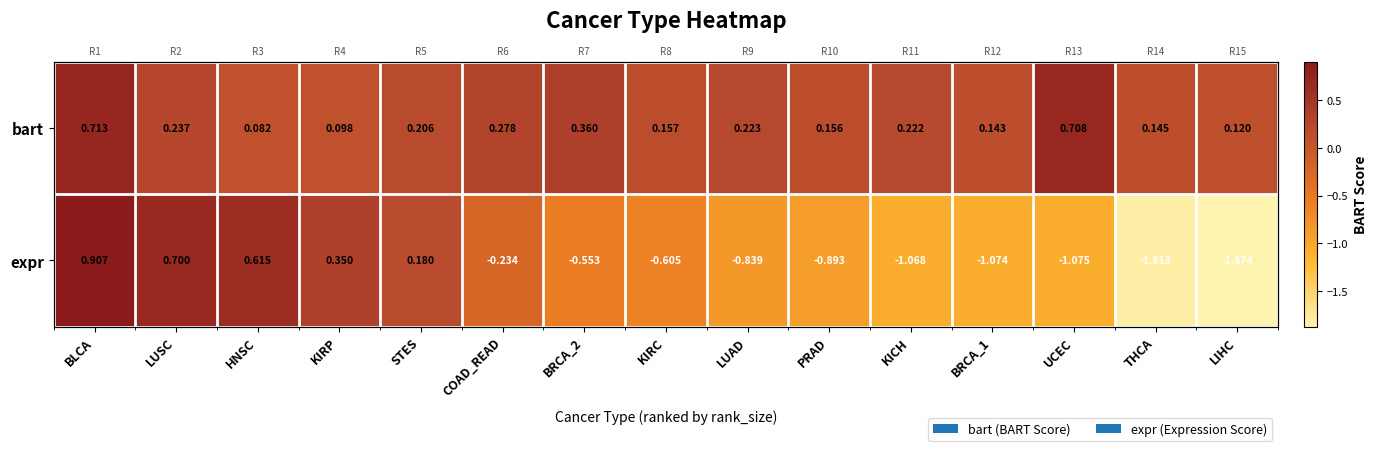

What is the sum of all expr values?

-7.3